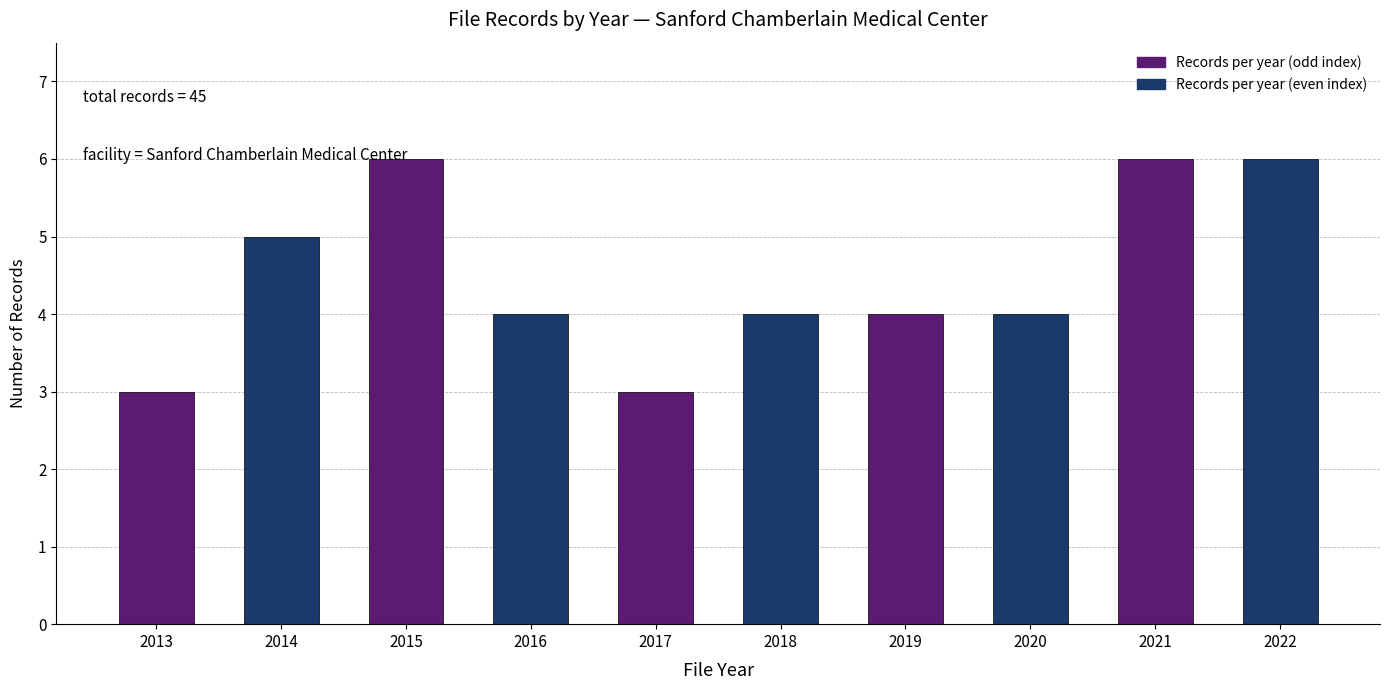

The value at 2015 is 10. True or false?

False